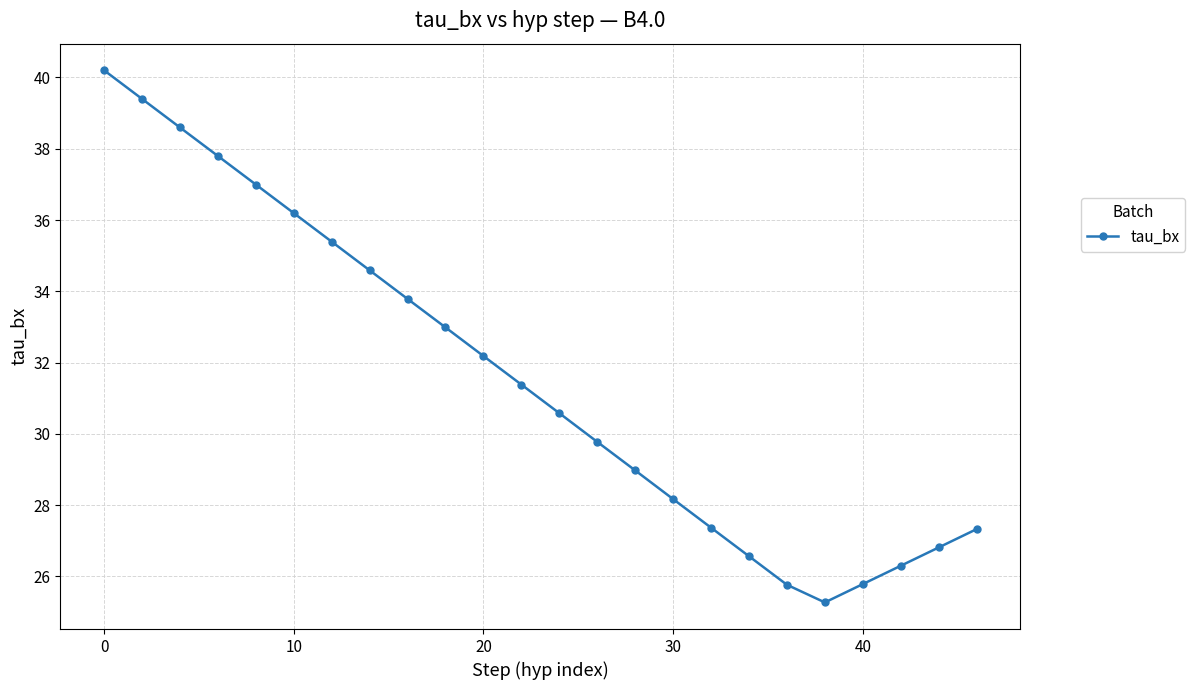

What is the greatest value displayed?

40.2